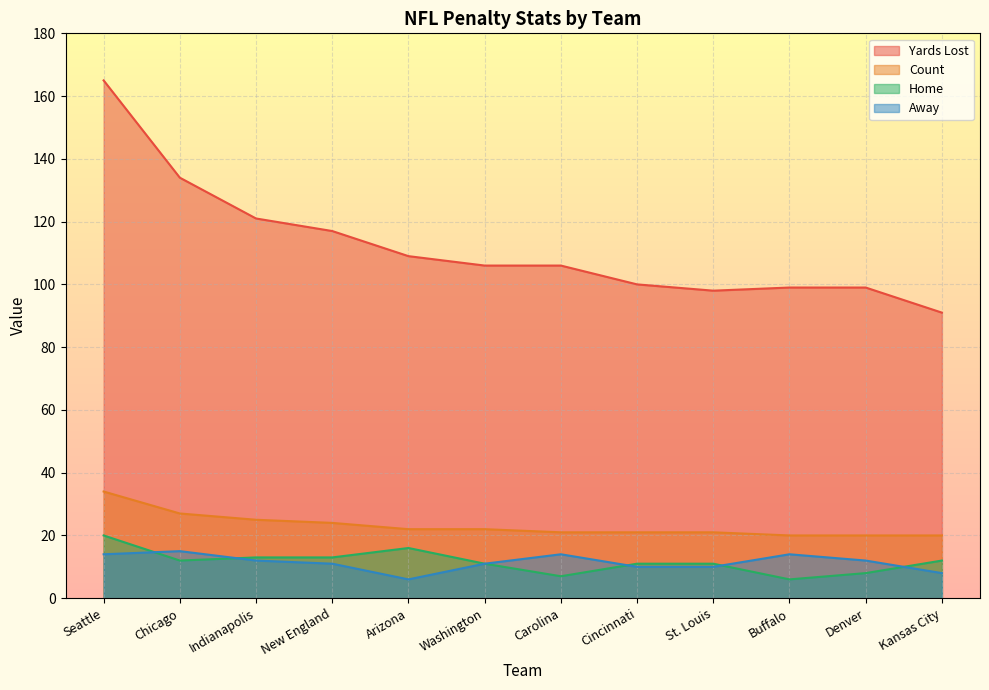

True or false: Away has more than 0 interior local peaks.

True